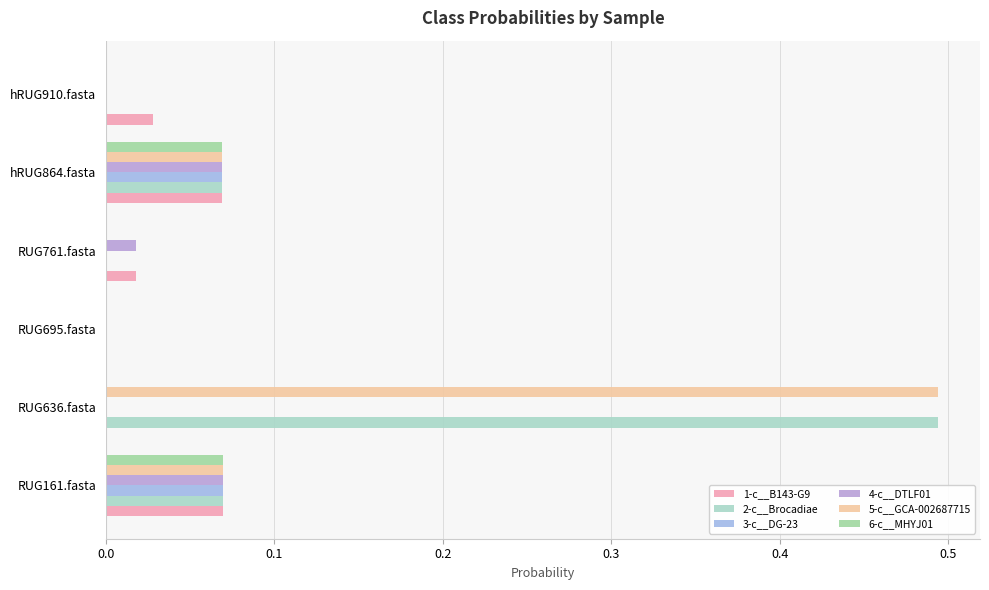

How many categories are shown in the chart?

6